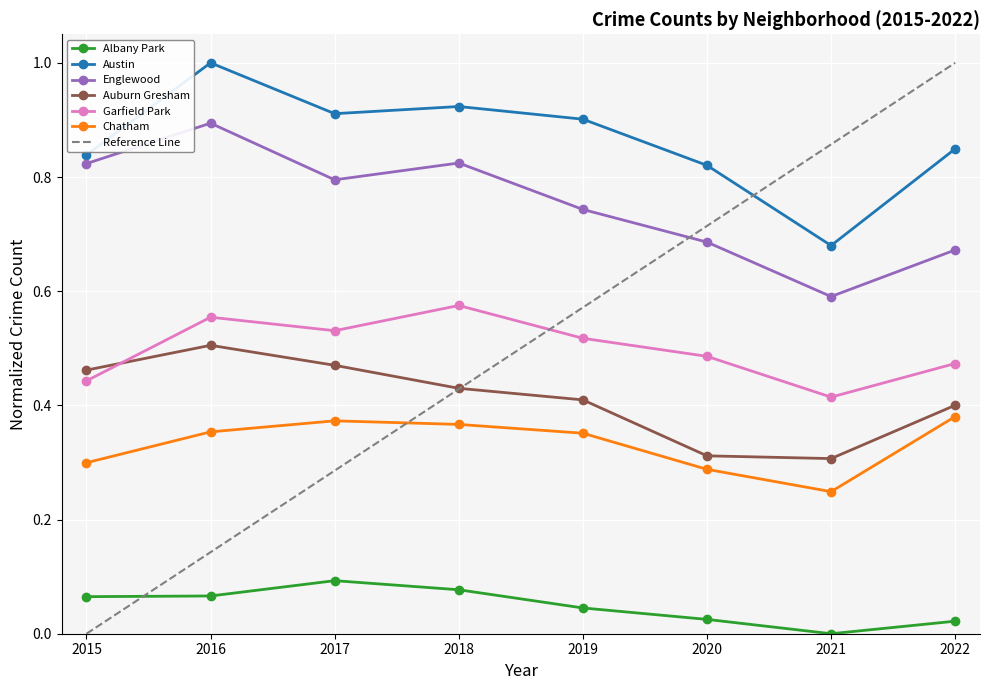

How many interior local peaks does the Chatham series have?

1